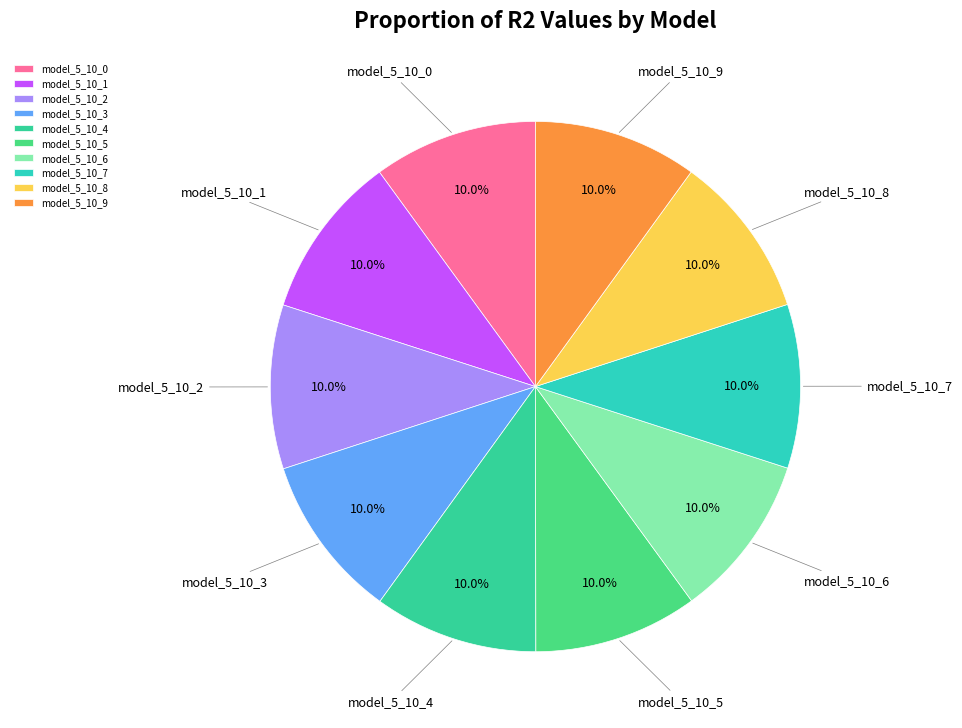

Is it true that model_5_10_9 is 10% of the pie?

True